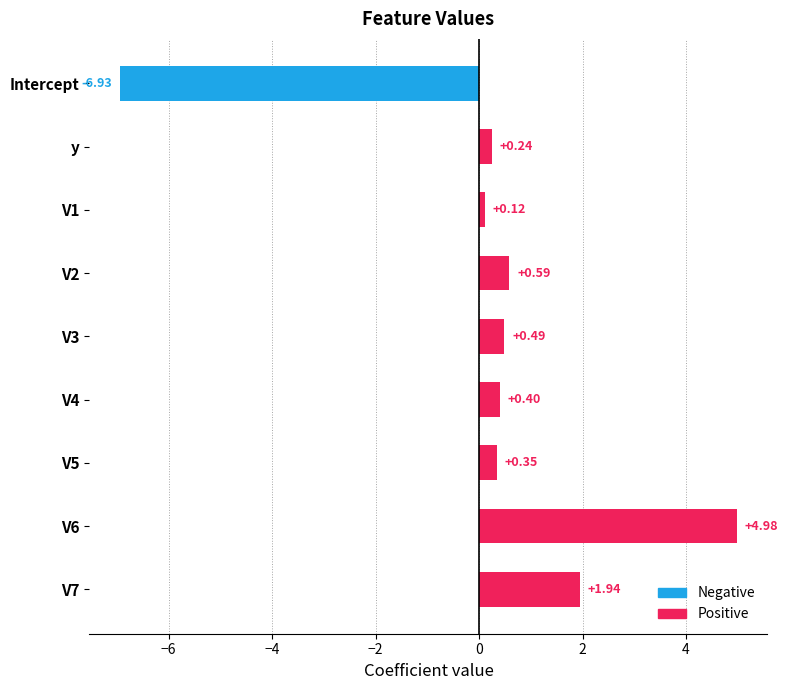

At which label is the value closest to 0?

V1